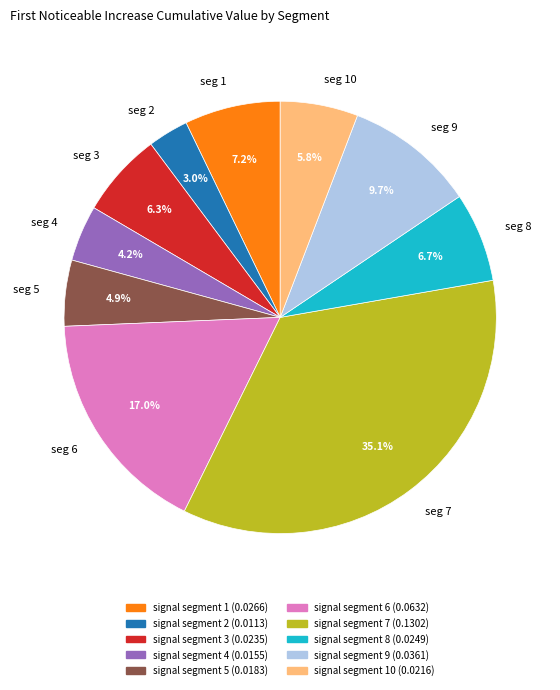

Which category has the biggest portion of the pie?

seg 7